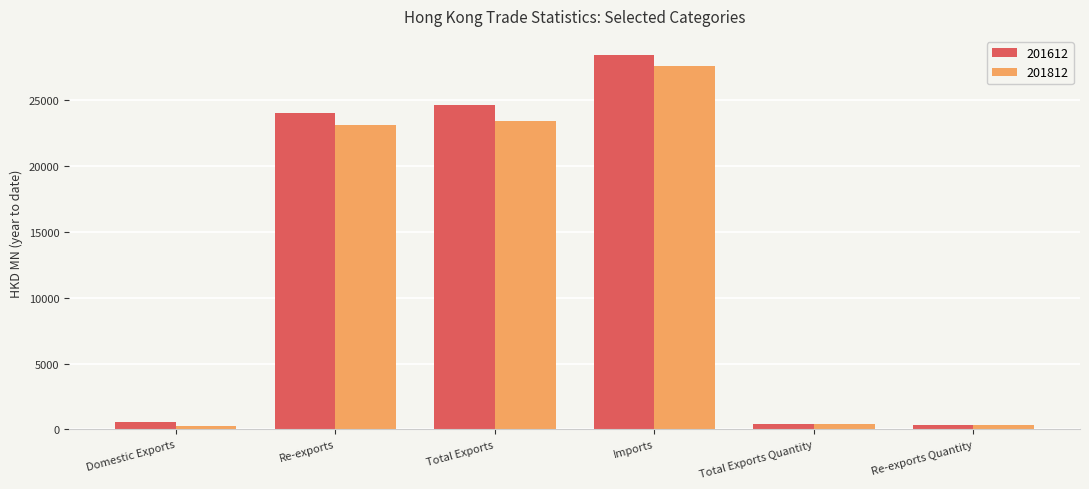

What is the label of the 5th bar from the right?

Re-exports